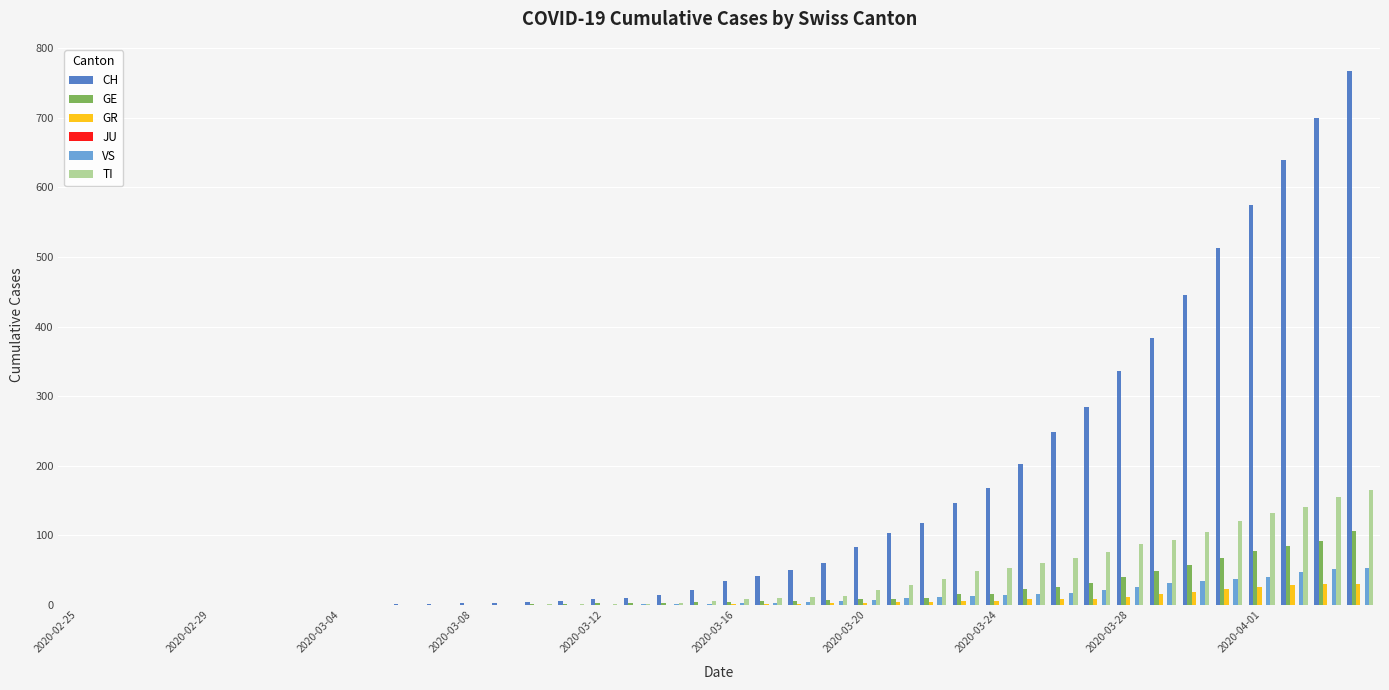

What is the maximum value shown in the chart?

767